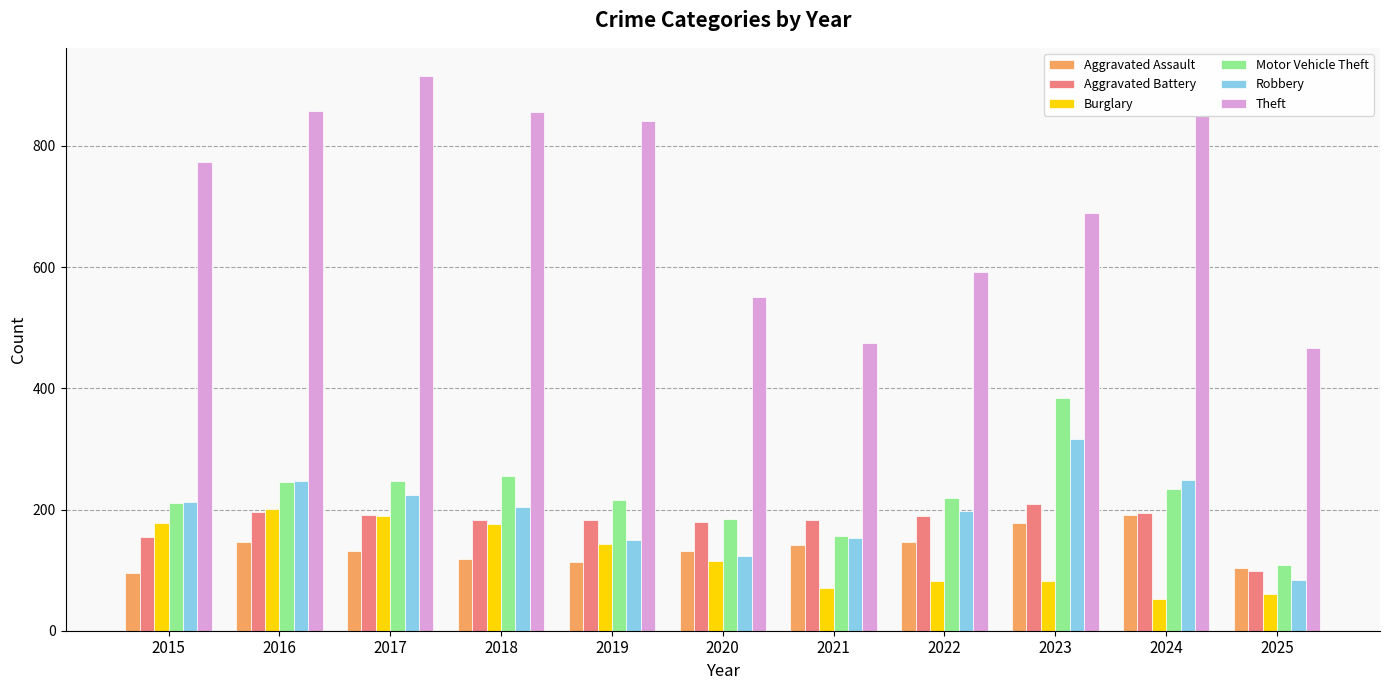

Is the value of Aggravated Assault at 2018 greater than the value of Robbery at 2024?

No